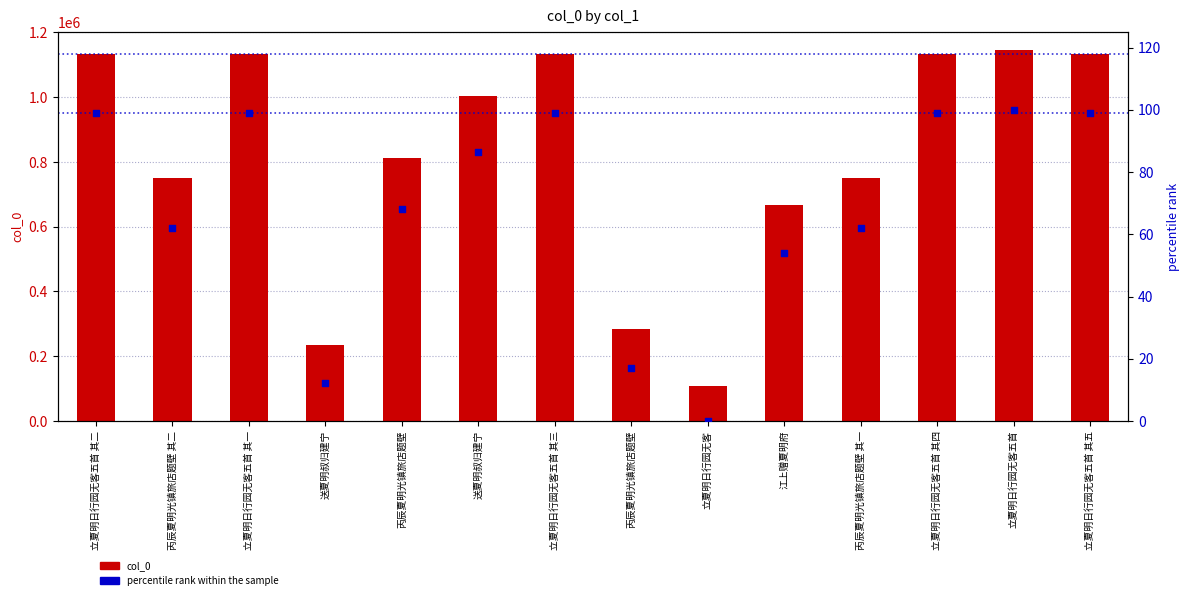

What are all the series names shown in the legend?

col_0, percentile rank within the sample